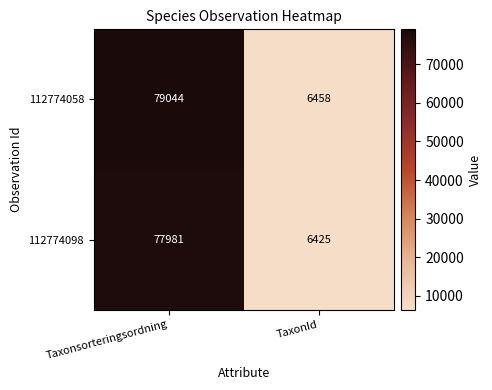

Reading left to right, list all the values displayed in this chart.

112774058: Taxonsorteringsordning=79044	TaxonId=6458
112774098: Taxonsorteringsordning=77981	TaxonId=6425